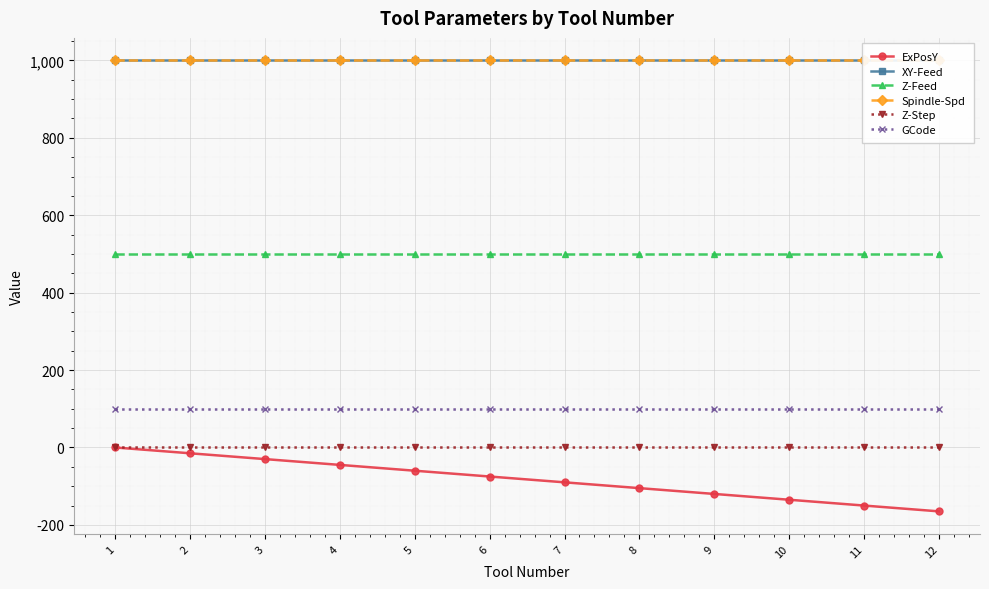

The value of Z-Step at 11 is 1. True or false?

True